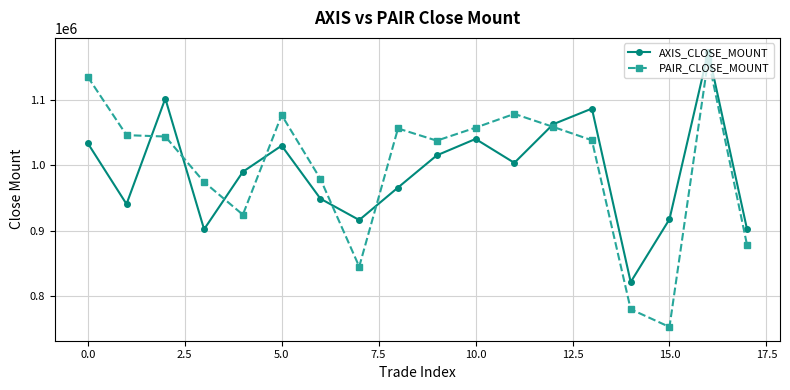

True or false: AXIS_CLOSE_MOUNT has more than 0 interior local peaks.

True